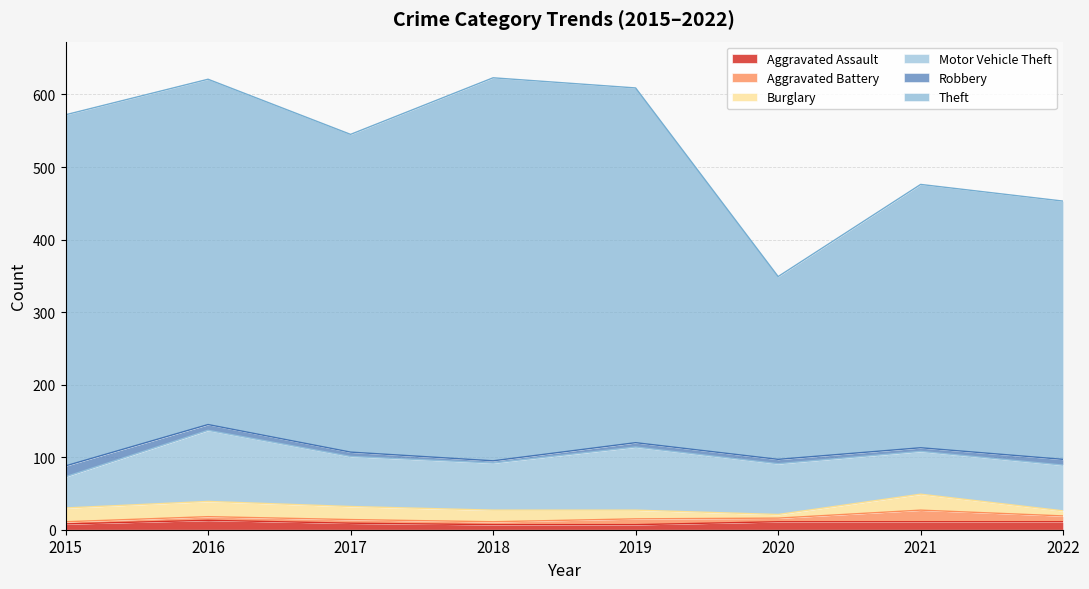

At 2022, list the series in order from smallest to largest.

Burglary, Aggravated Battery, Robbery, Aggravated Assault, Motor Vehicle Theft, Theft